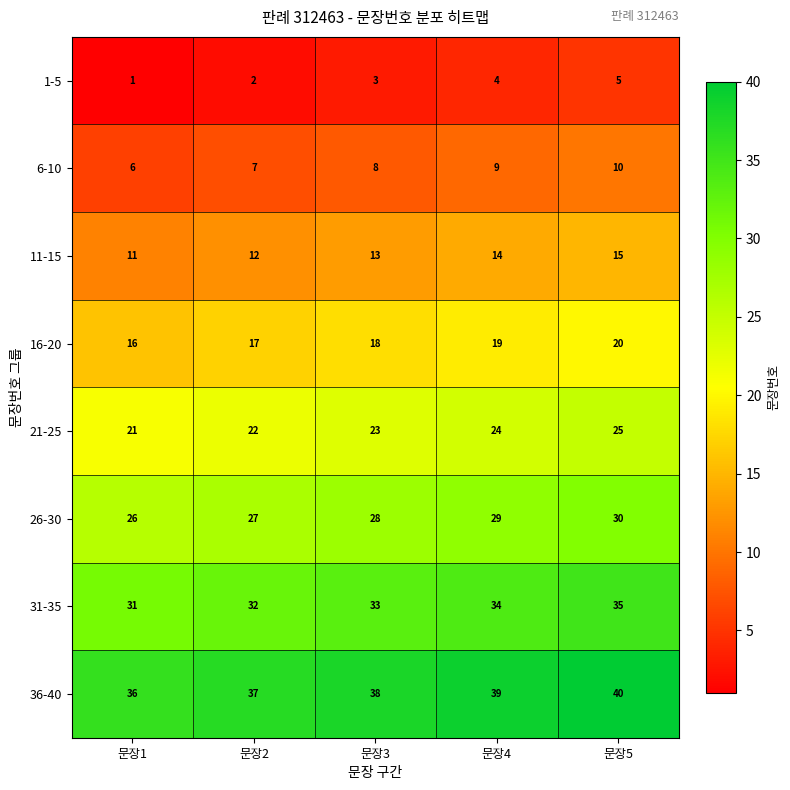

Count the number of categories in the chart.

5